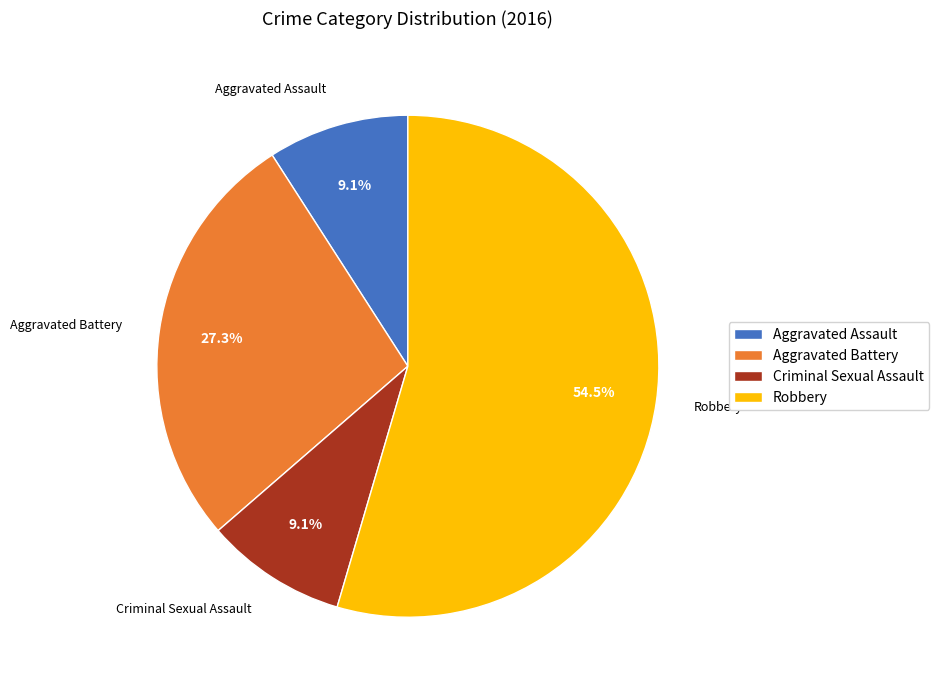

Approximately how many times larger is the value at Robbery compared to Criminal Sexual Assault?

6.0